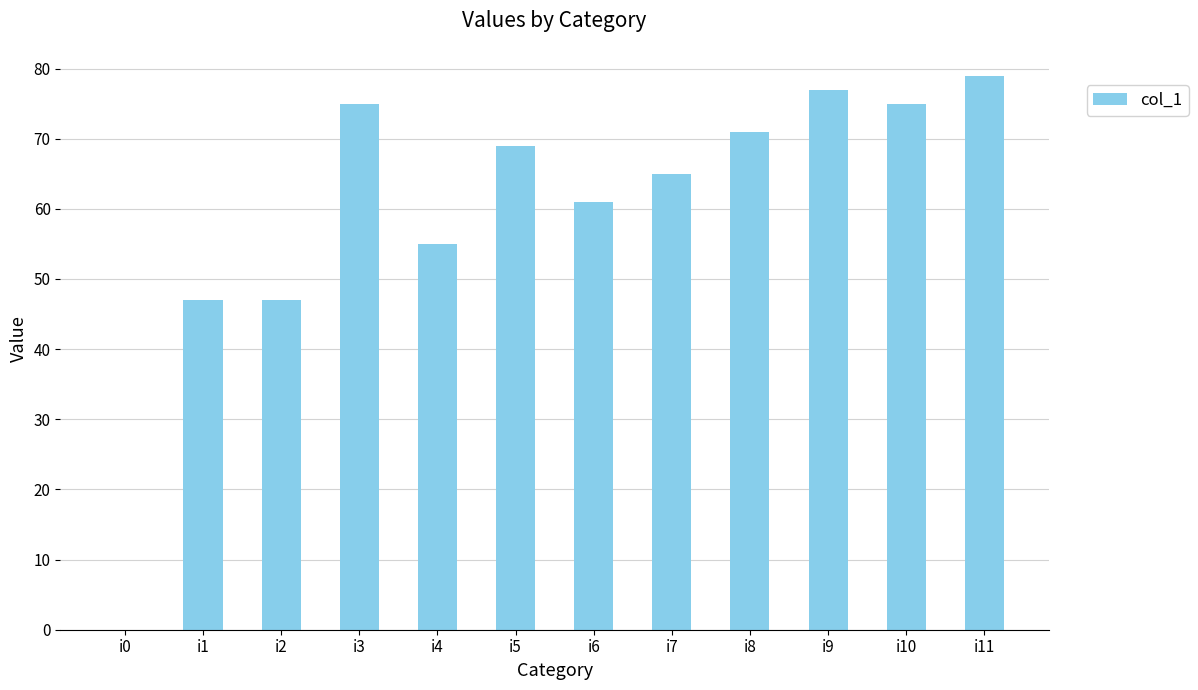

What is the sum of all values?

721